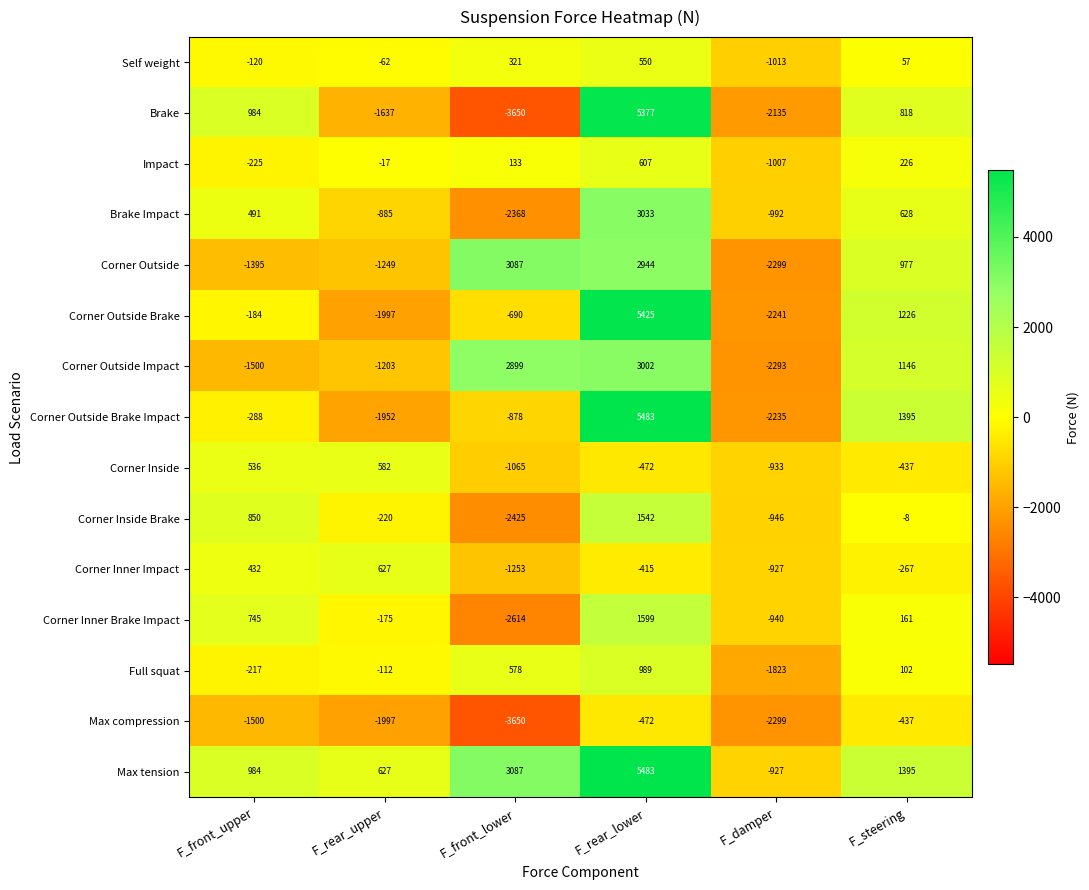

Which series has the largest total across all categories?

Max tension